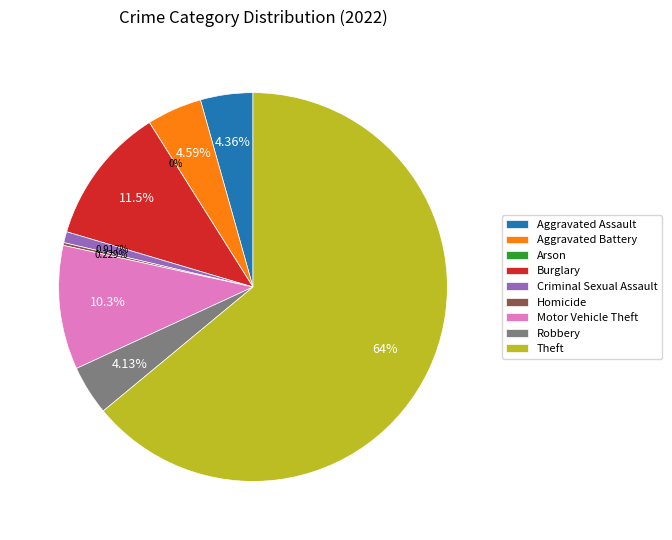

How many segments does this pie chart have?

9